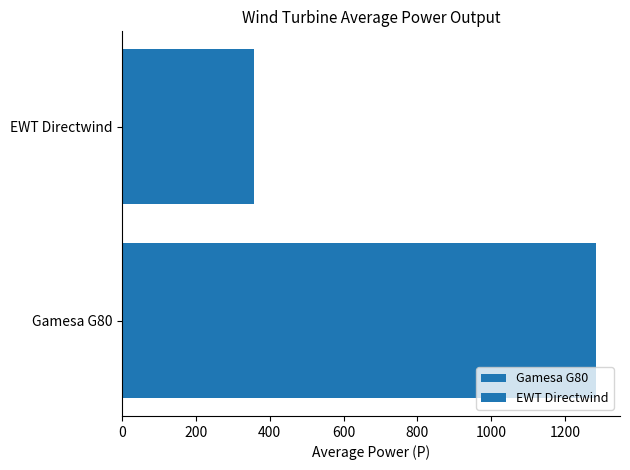

What is the average value of the EWT Directwind series?

357.5